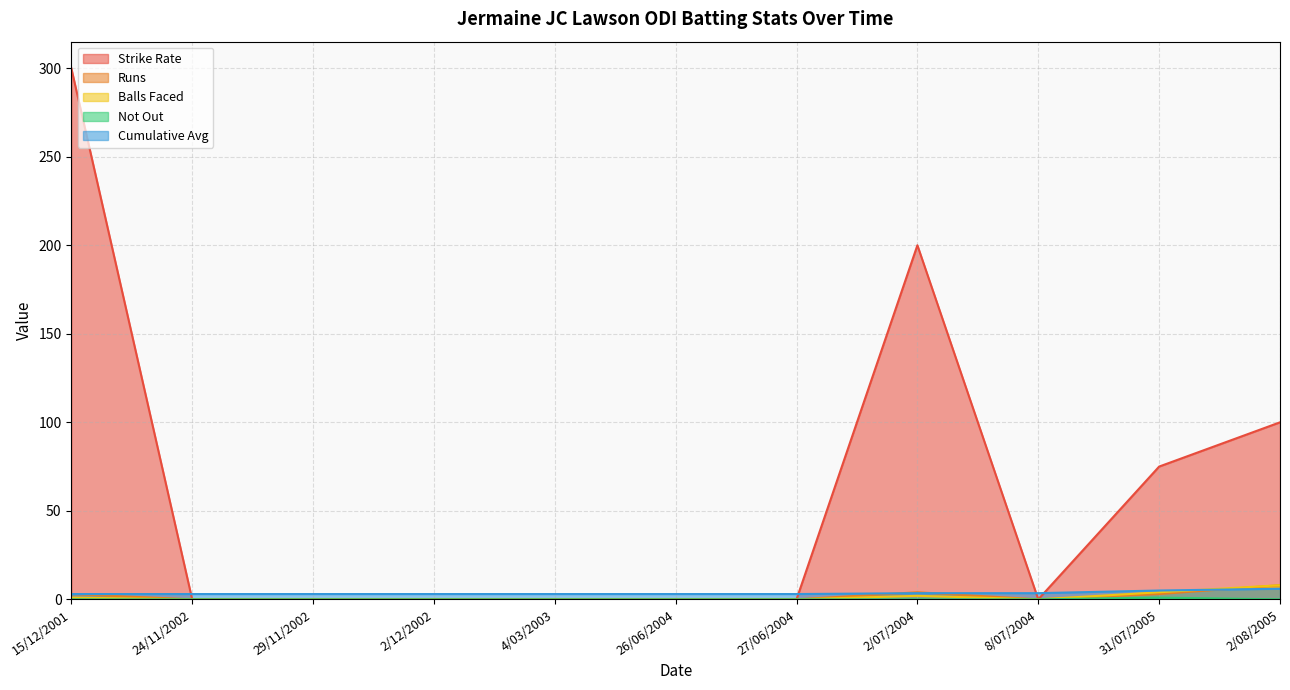

What is the average value of the Not Out series?

0.1